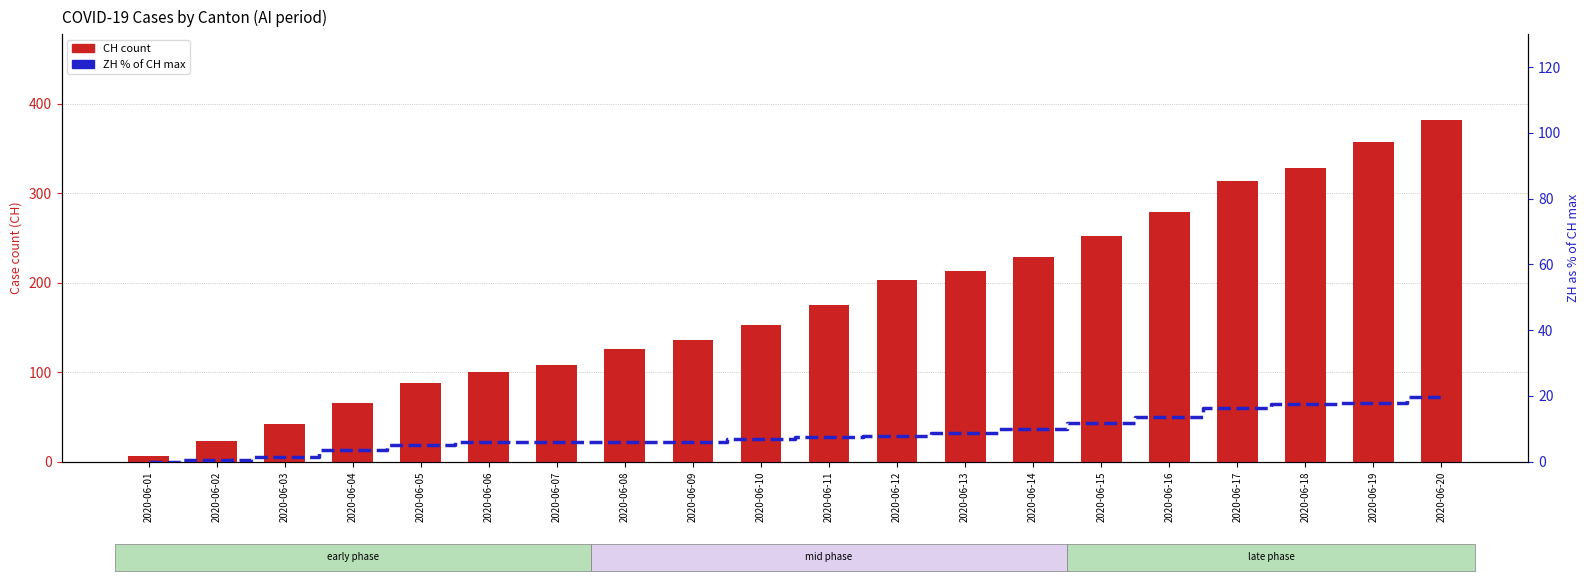

The CH series shows 66.0 at 2020-06-04. True or false?

True